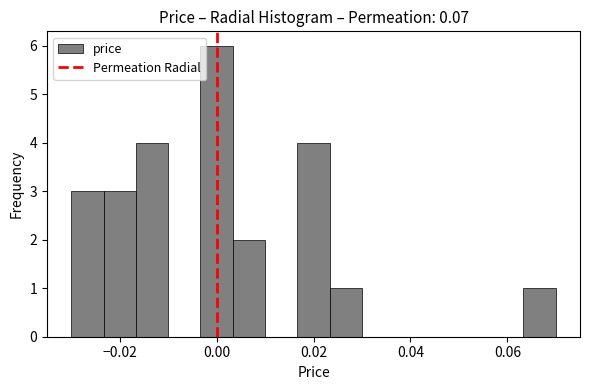

Read against the x-axis, roughly where is the centre of the tallest bar?

0.000